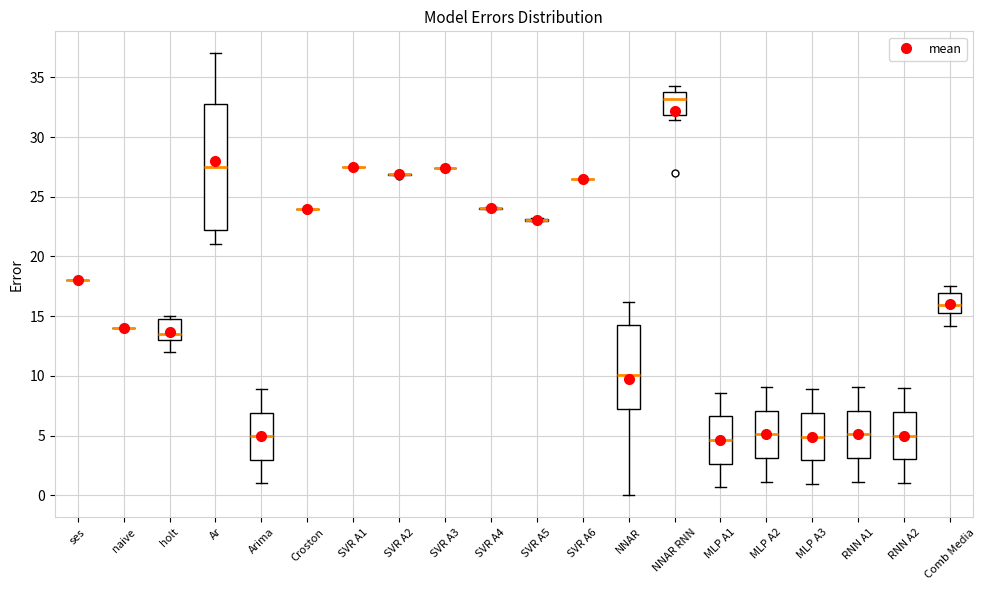

Comparing the boxes themselves (not the whiskers), which one is the tallest?

Ar